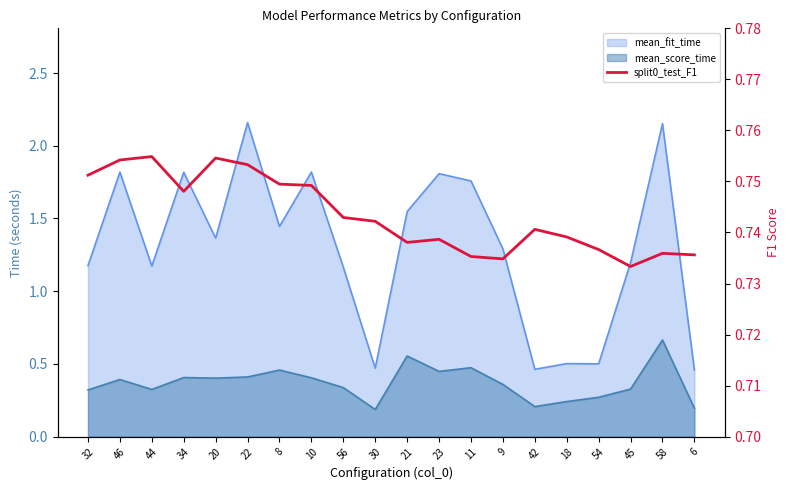

Reading left to right, transcribe all the data shown in this chart.

32=0.8	46=0.8	44=0.8	34=0.7	20=0.8	22=0.8	8=0.7	10=0.7	56=0.7	30=0.7	21=0.7	23=0.7	11=0.7	9=0.7	42=0.7	18=0.7	54=0.7	45=0.7	58=0.7	6=0.7